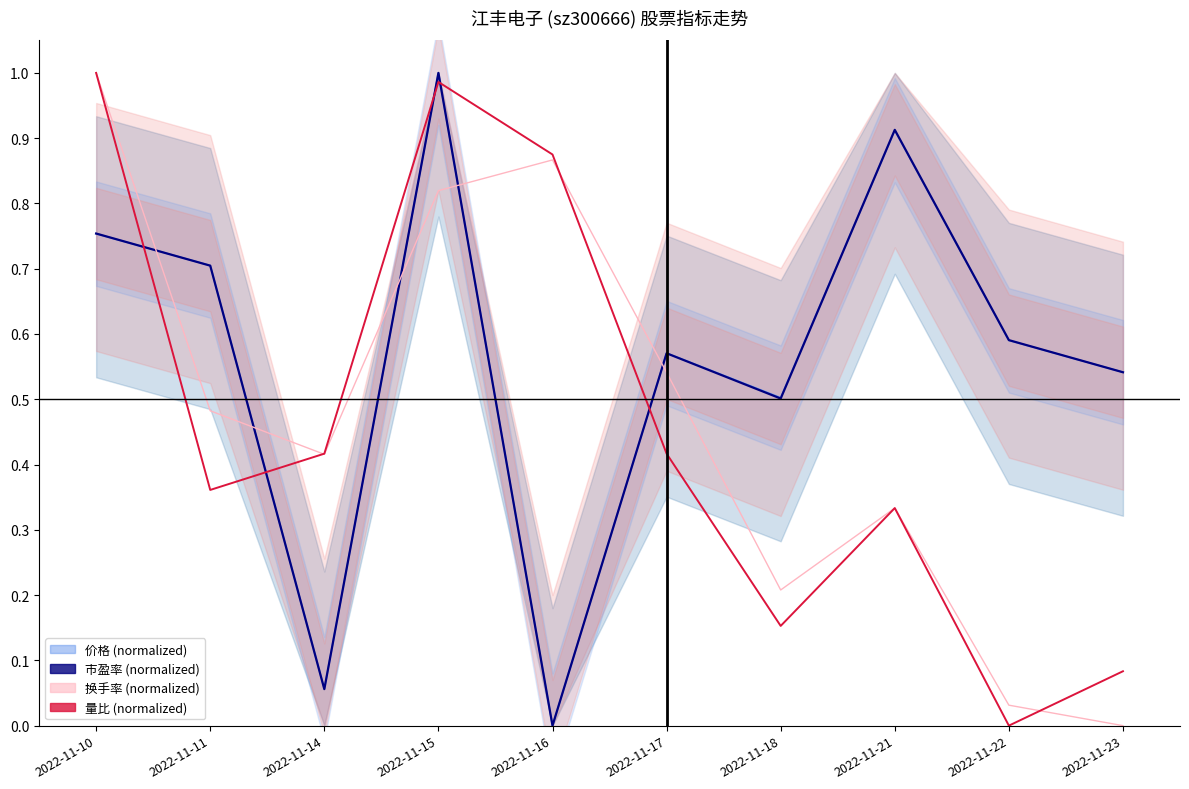

True or false: 价格 has a value of 0.4 at 2022-11-22.

False